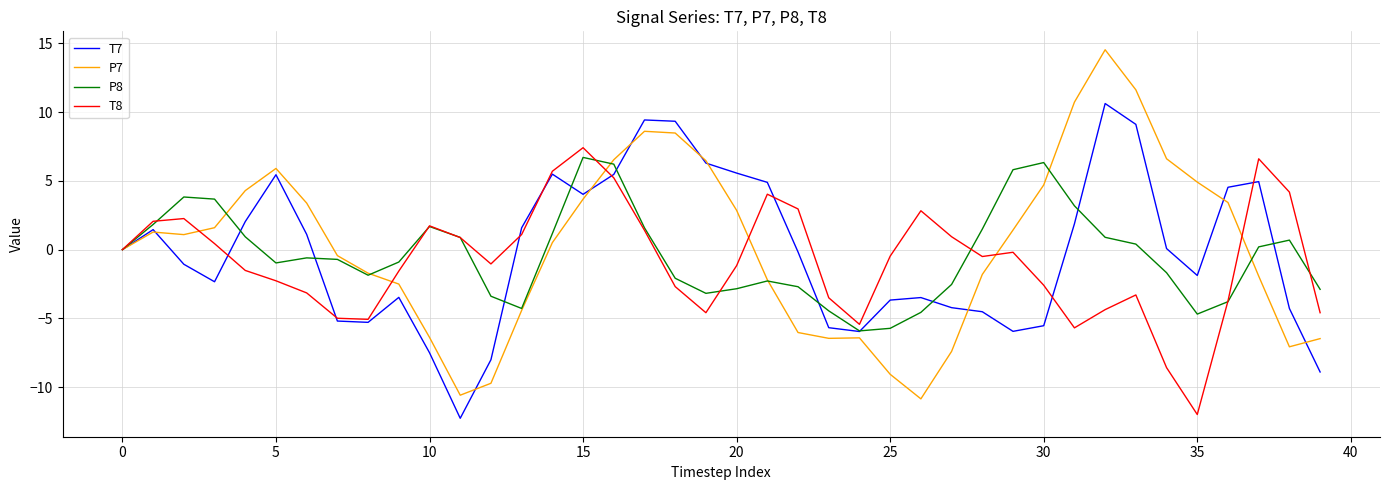

True or false: P8 and T8 intersect in this chart.

True